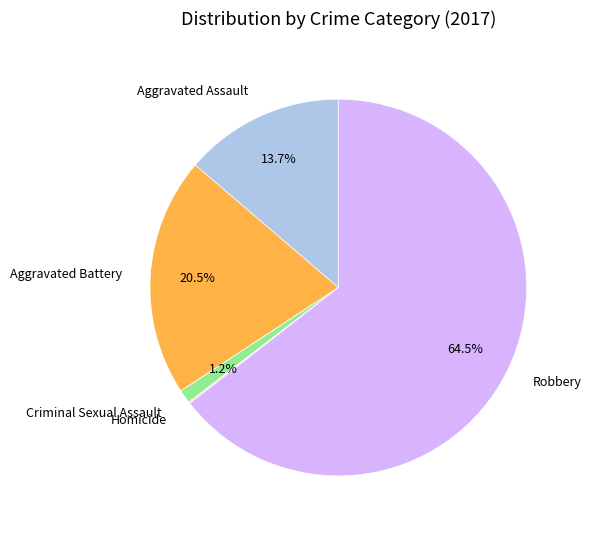

Which has a higher value, Aggravated Battery or Aggravated Assault?

Aggravated Battery